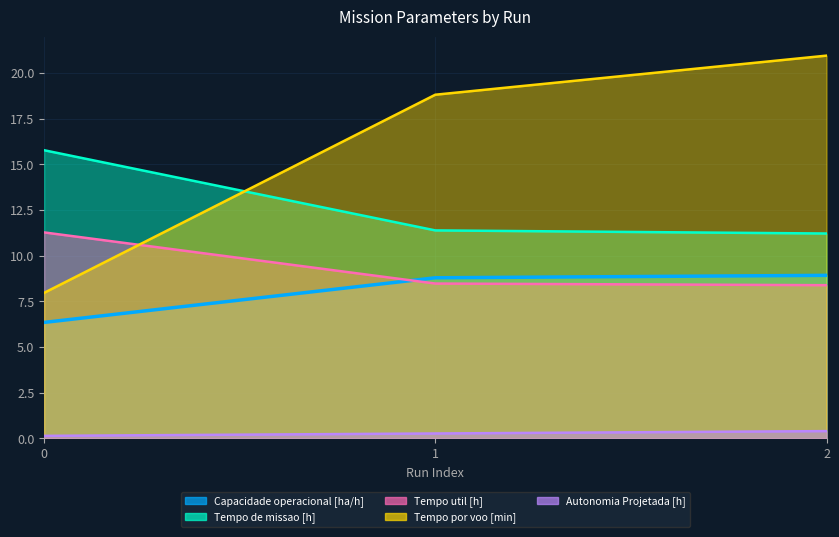

Is it true that Tempo por voo [min] equals 4.9 at 0?

False